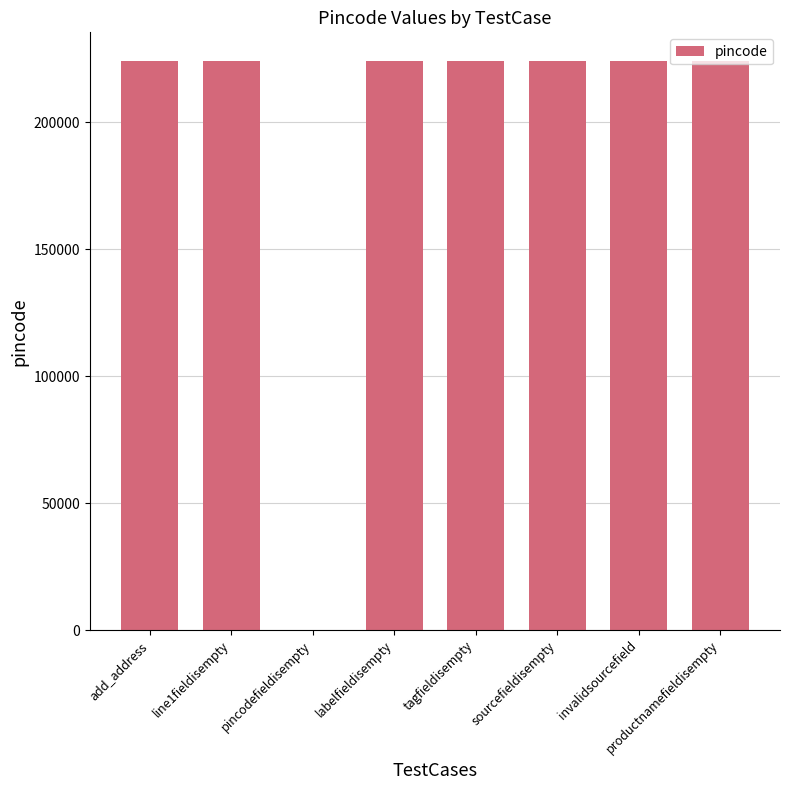

Approximately how many times larger is the value at productnamefieldisempty compared to line1fieldisempty?

1.0